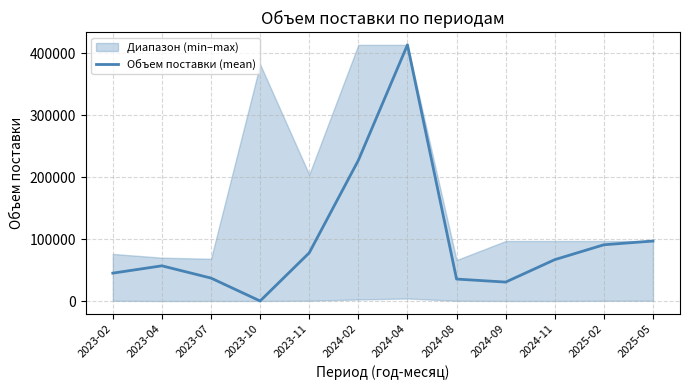

Rank the categories by value from highest to lowest.

2024-04, 2024-02, 2025-05, 2025-02, 2023-11, 2024-11, 2023-04, 2023-02, 2023-07, 2024-08, 2024-09, 2023-10